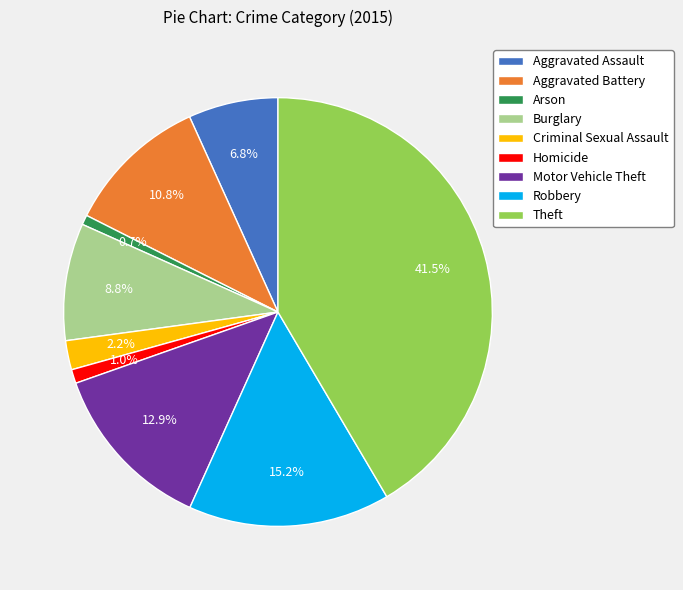

Does any single category account for the majority?

No